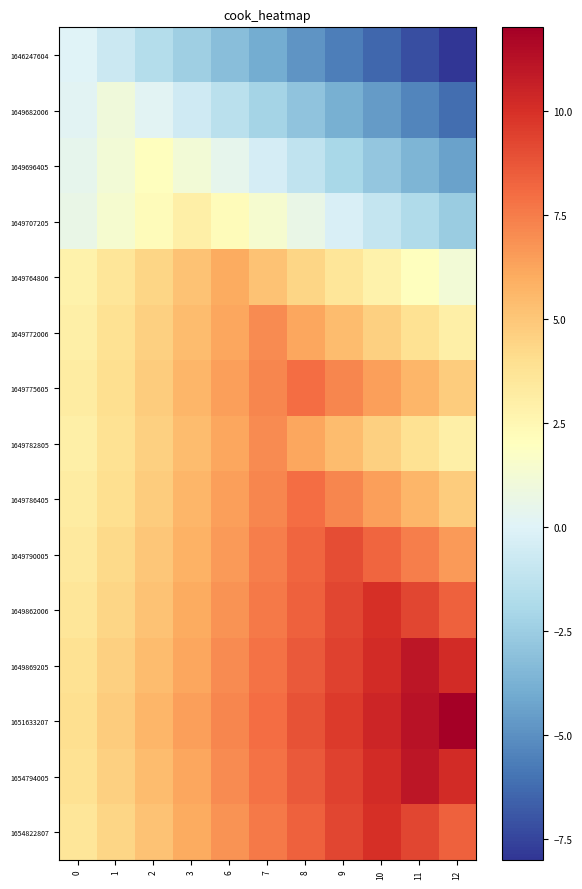

What is the spread (max minus min) of values at 1?

5.6